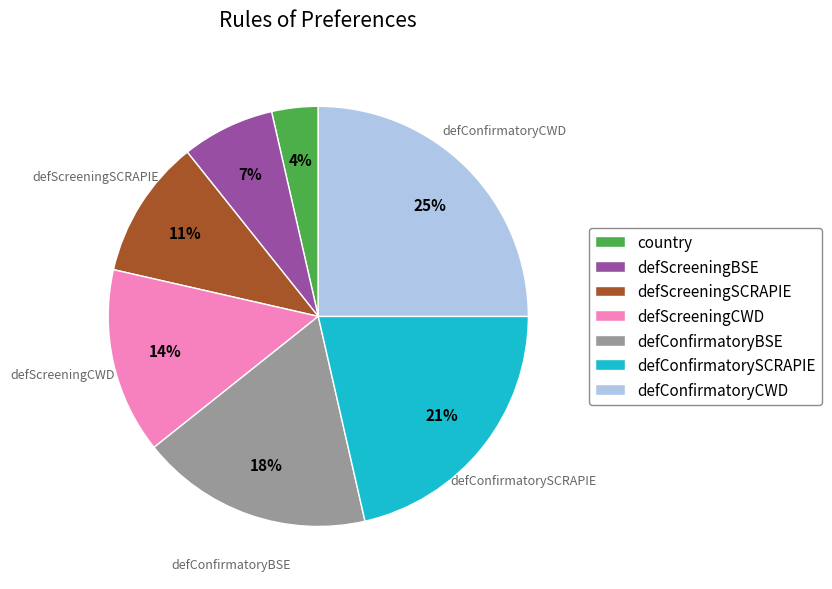

True or false: defScreeningSCRAPIE accounts for 2% of the total.

False